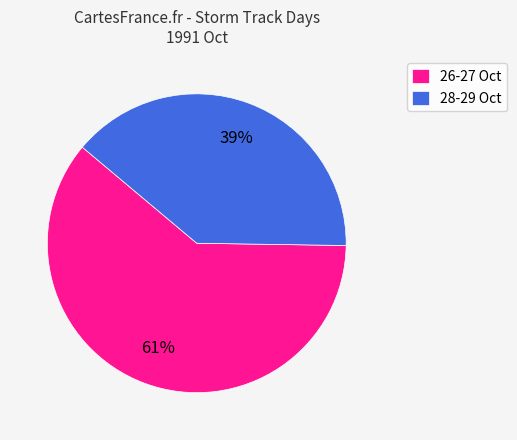

Between 28-29 Oct and 26-27 Oct, which is larger?

26-27 Oct